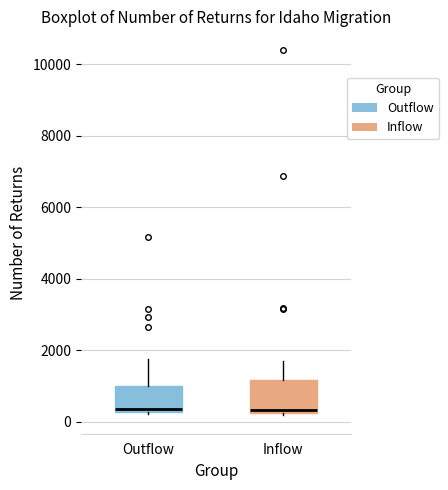

Where does the upper whisker of the box for Inflow end on the y-axis? The values are not printed on the chart, so give them approximately, as read against the axis.

1800